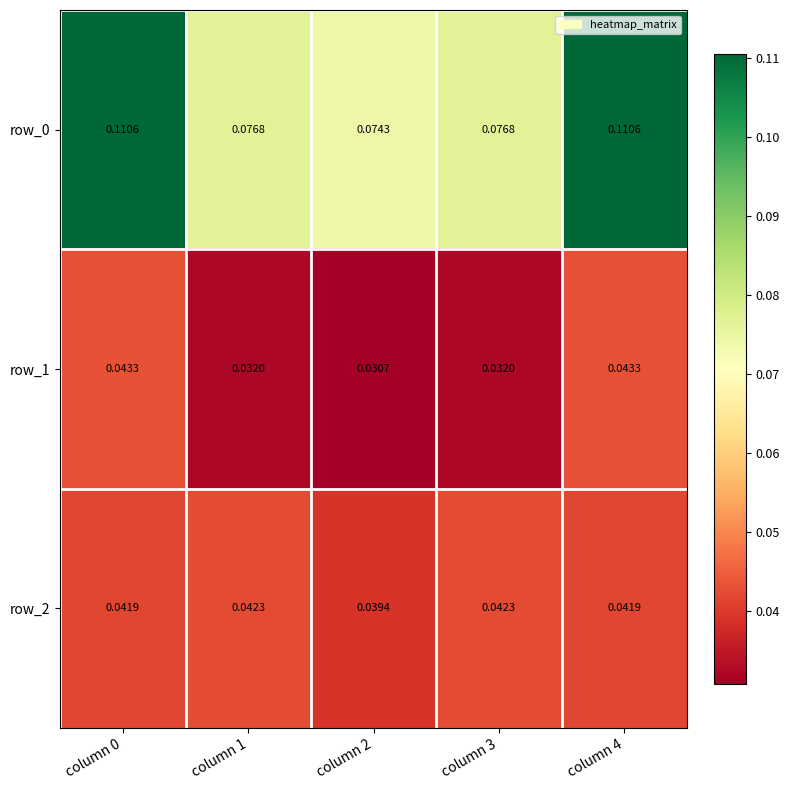

The row_0 series shows 0.1 at column 4. True or false?

True